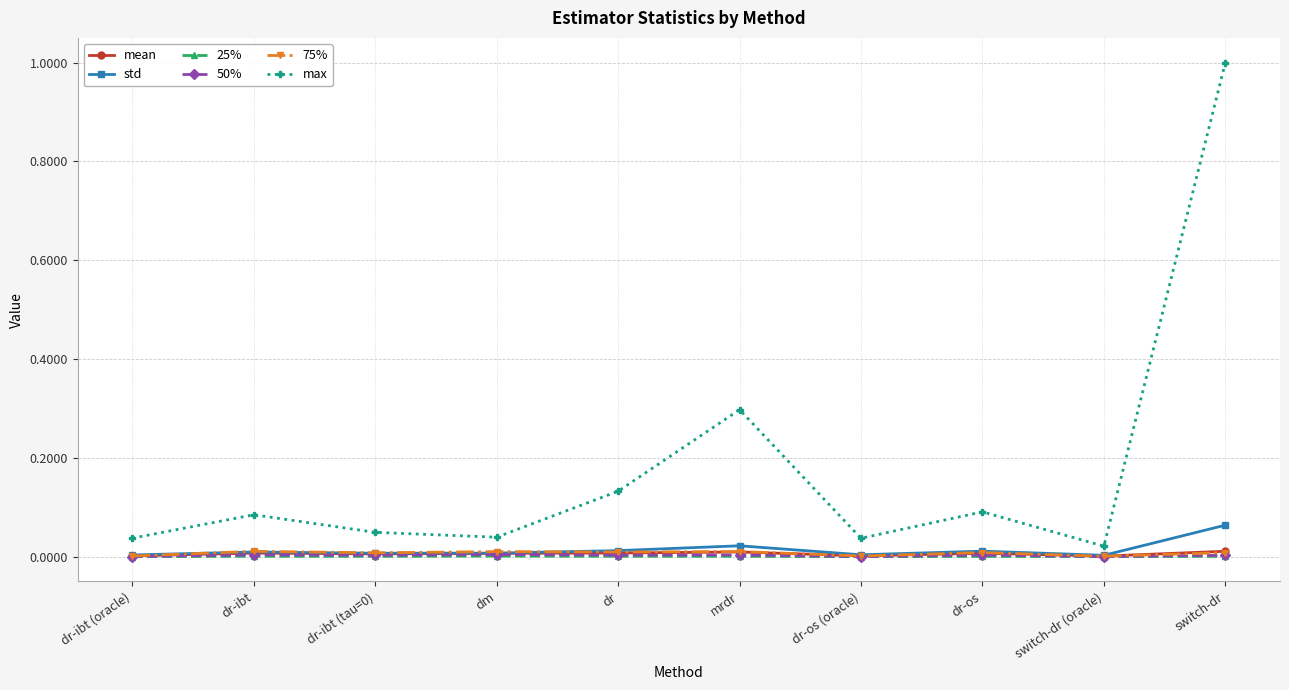

Between dr-os and switch-dr (oracle), which series saw the biggest shift?

max